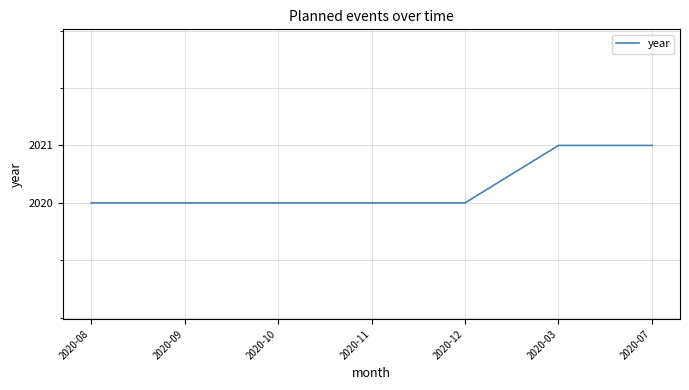

The value at 2020-03 is 1039. True or false?

False